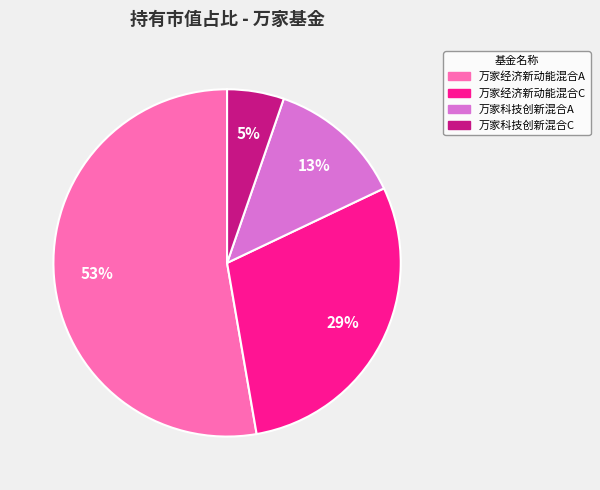

What percentage is the 万家科技创新混合C slice, to the nearest percent?

5%